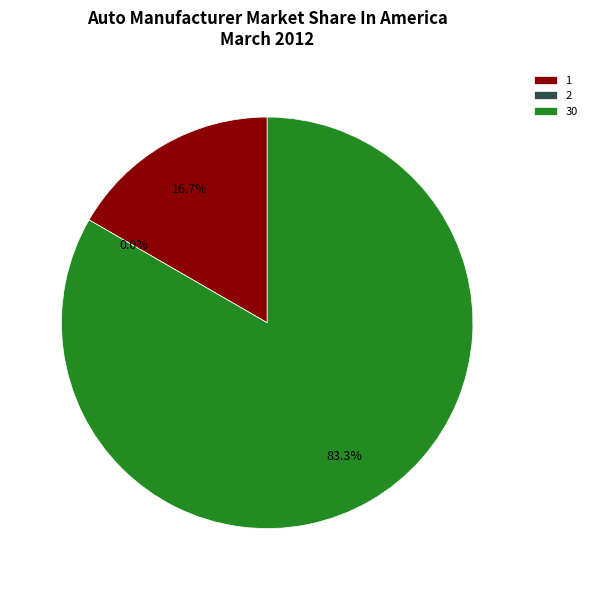

Is there a majority slice in this chart?

Yes